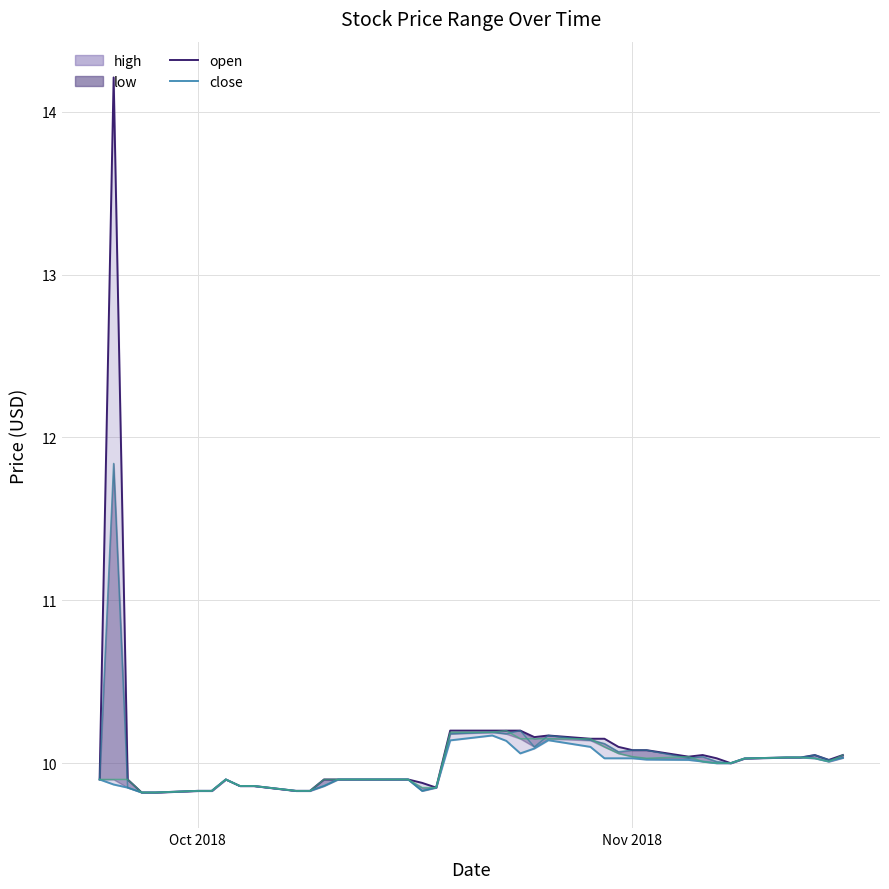

At how many categories does at least one series exceed 13?

1